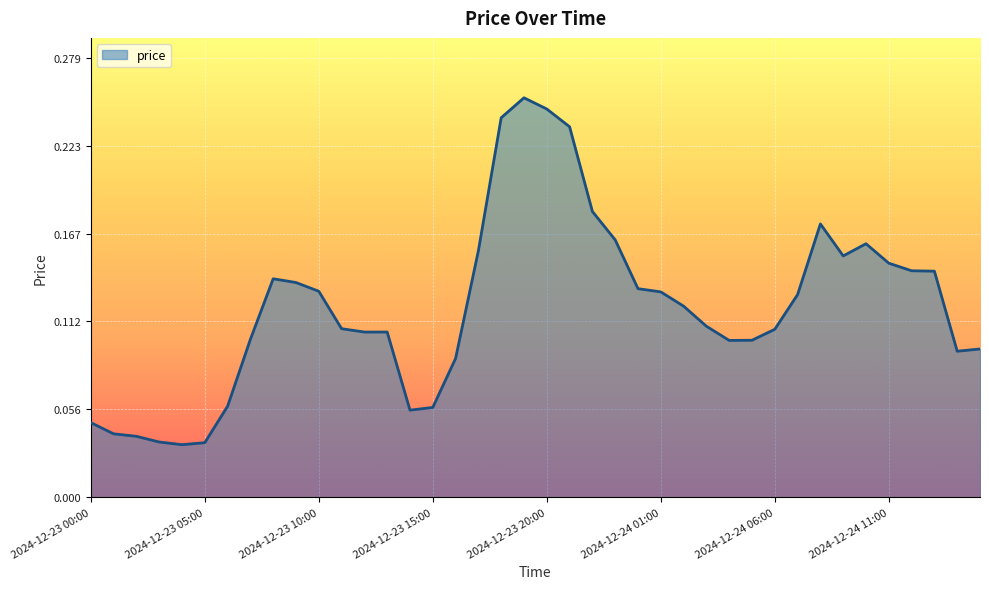

How many points are lower than both their immediate neighbors (excluding endpoints)?

6